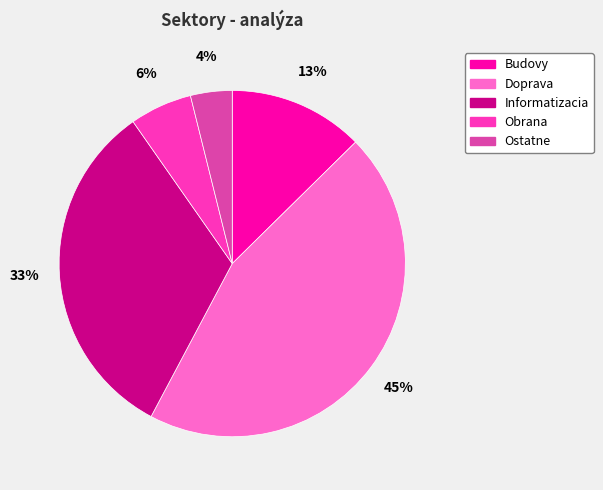

What is the smallest slice in the pie chart?

Ostatne